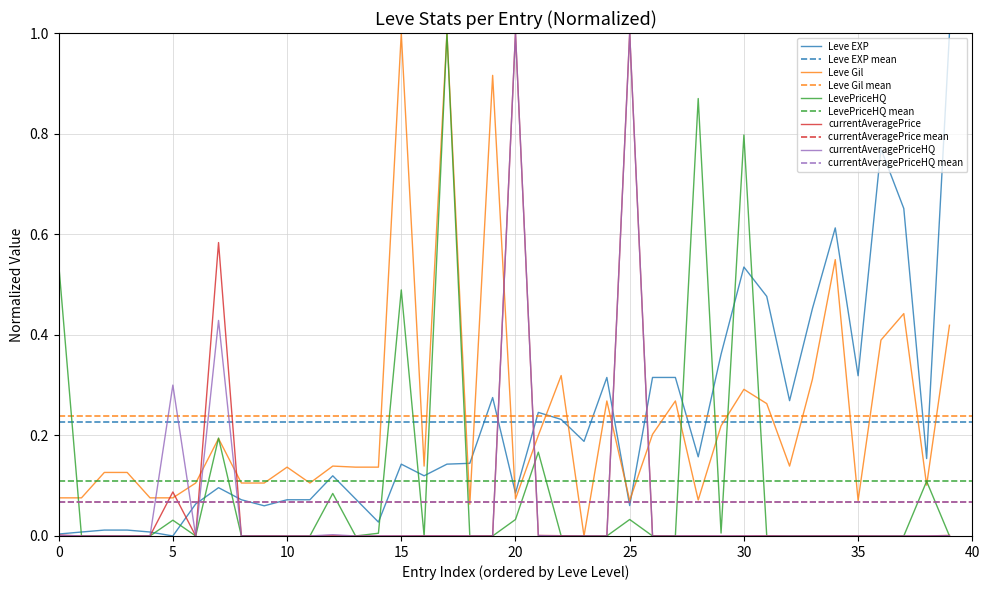

What is the maximum value for currentAveragePriceHQ?

1.0